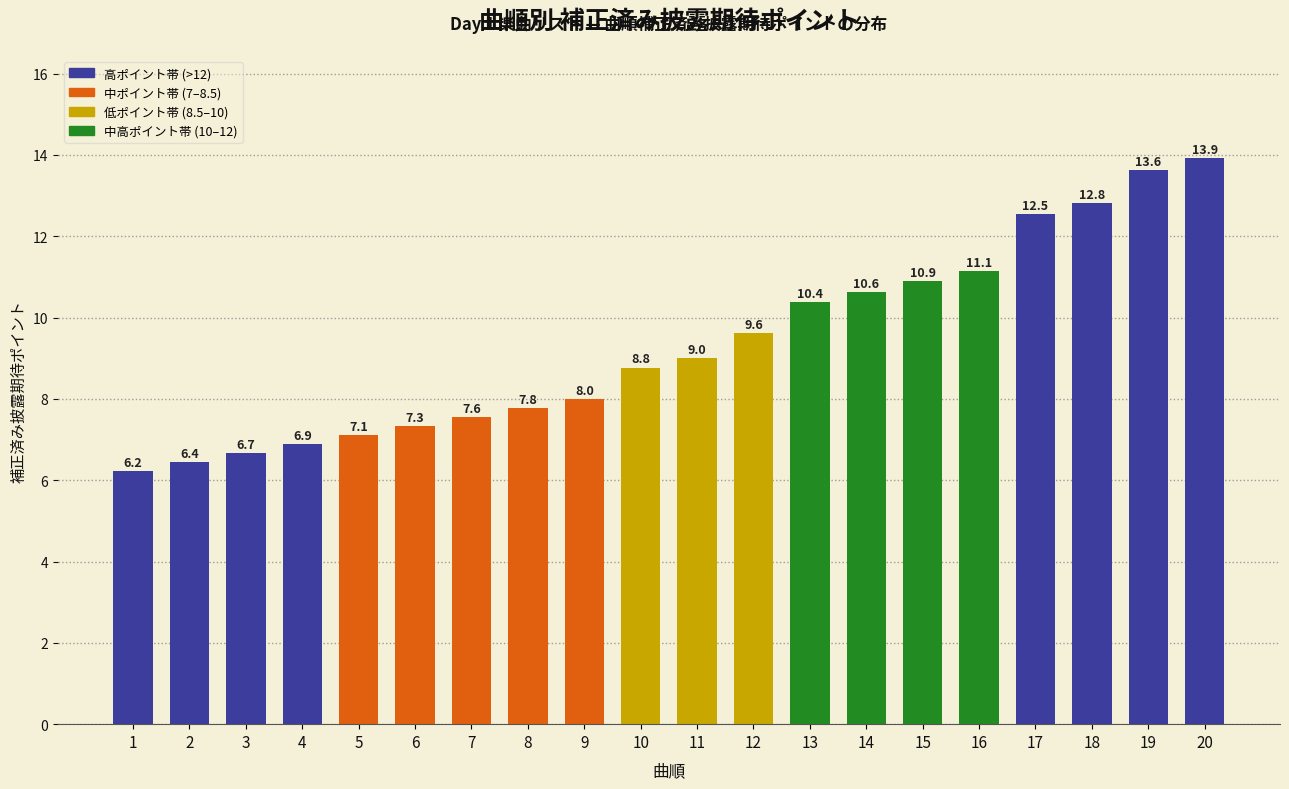

Where does the data first go above 9?

11